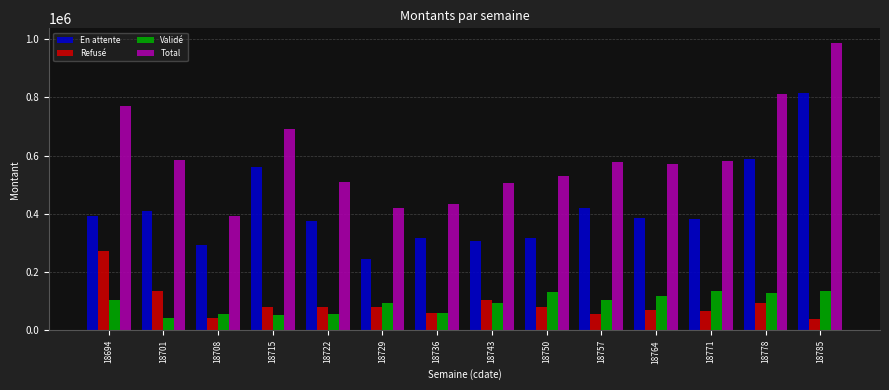

What is the difference between the maximum and second lowest values in the Total series?

567619.1